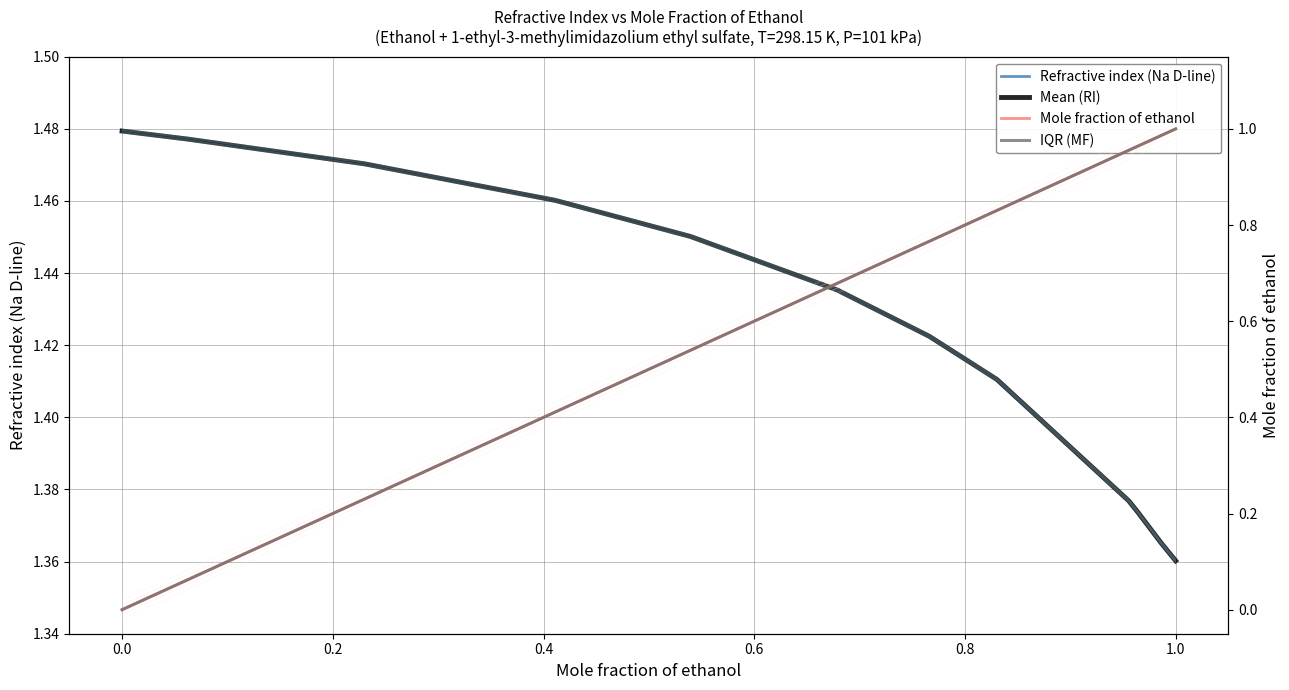

Is the value of Refractive index (Na D-line) at 9 greater than the value of IQR (MF) at 9?

Yes